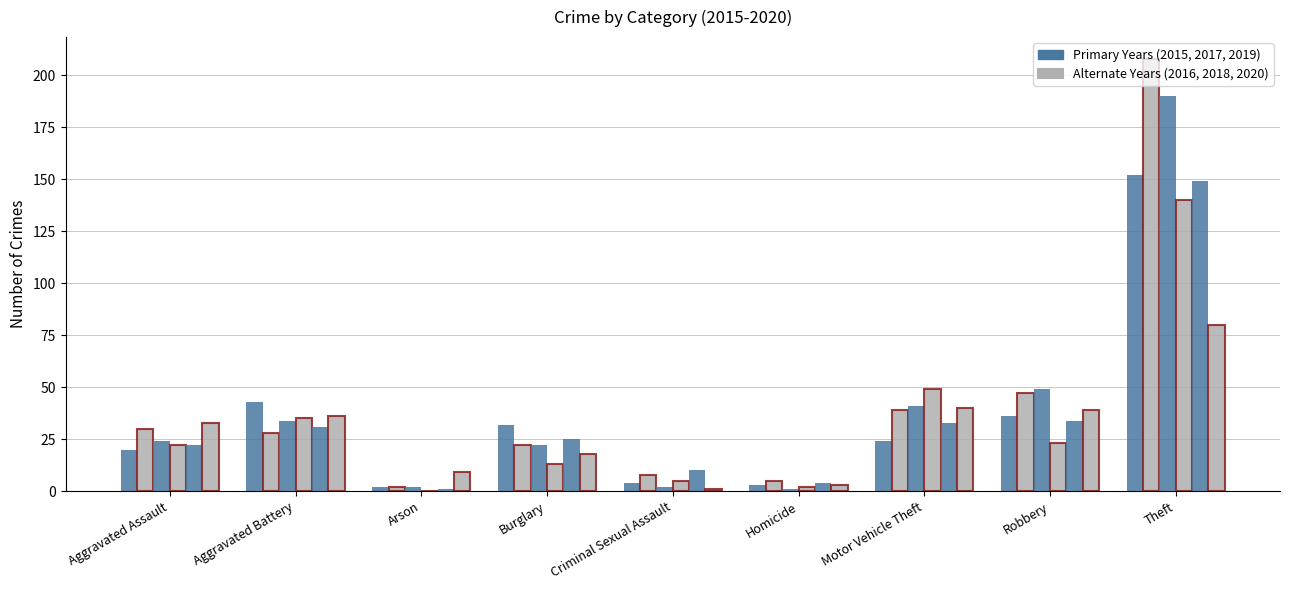

What is the label of the 8th bar from the left?

Robbery